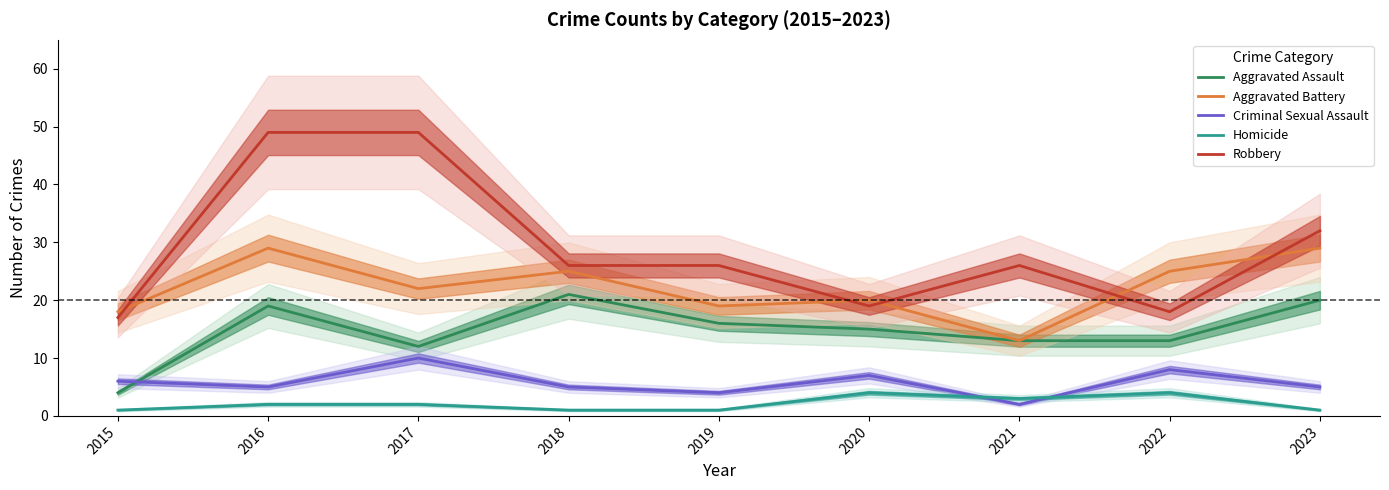

Reading left to right, what are all the values shown in this chart?

Aggravated Assault: 4	19	12	21	16	15	13	13	20
Aggravated Battery: 18	29	22	25	19	20	13	25	29
Criminal Sexual Assault: 6	5	10	5	4	7	2	8	5
Homicide: 1	2	2	1	1	4	3	4	1
Robbery: 17	49	49	26	26	19	26	18	32